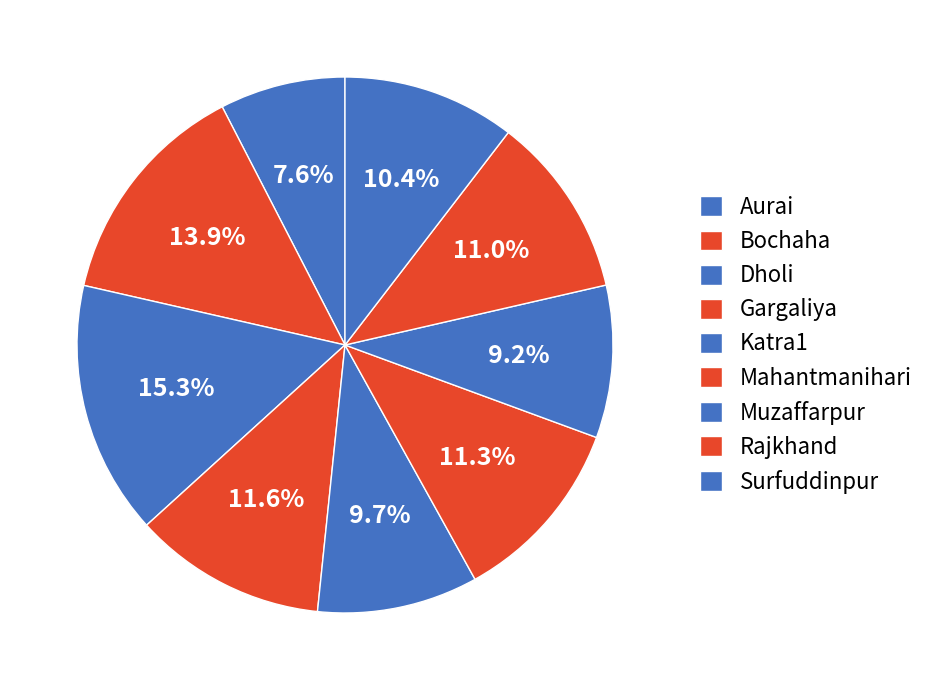

The Dholi slice represents 28% of the pie. True or false?

False